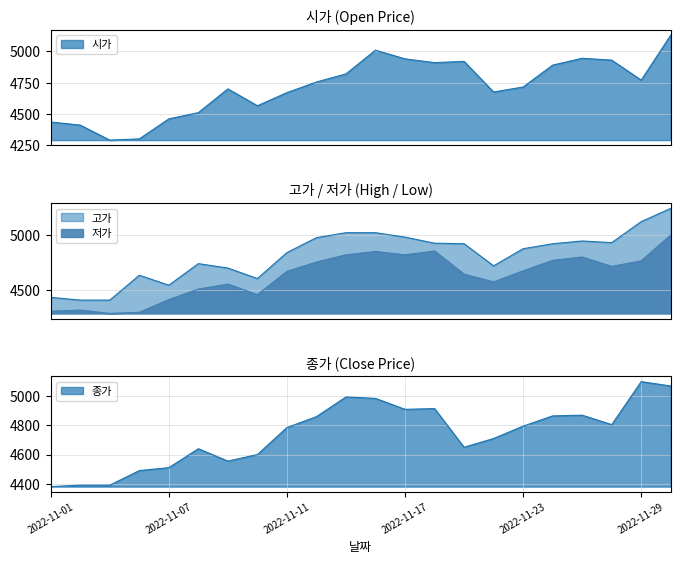

At which category does the chart reach its peak across all series?

2022-11-30